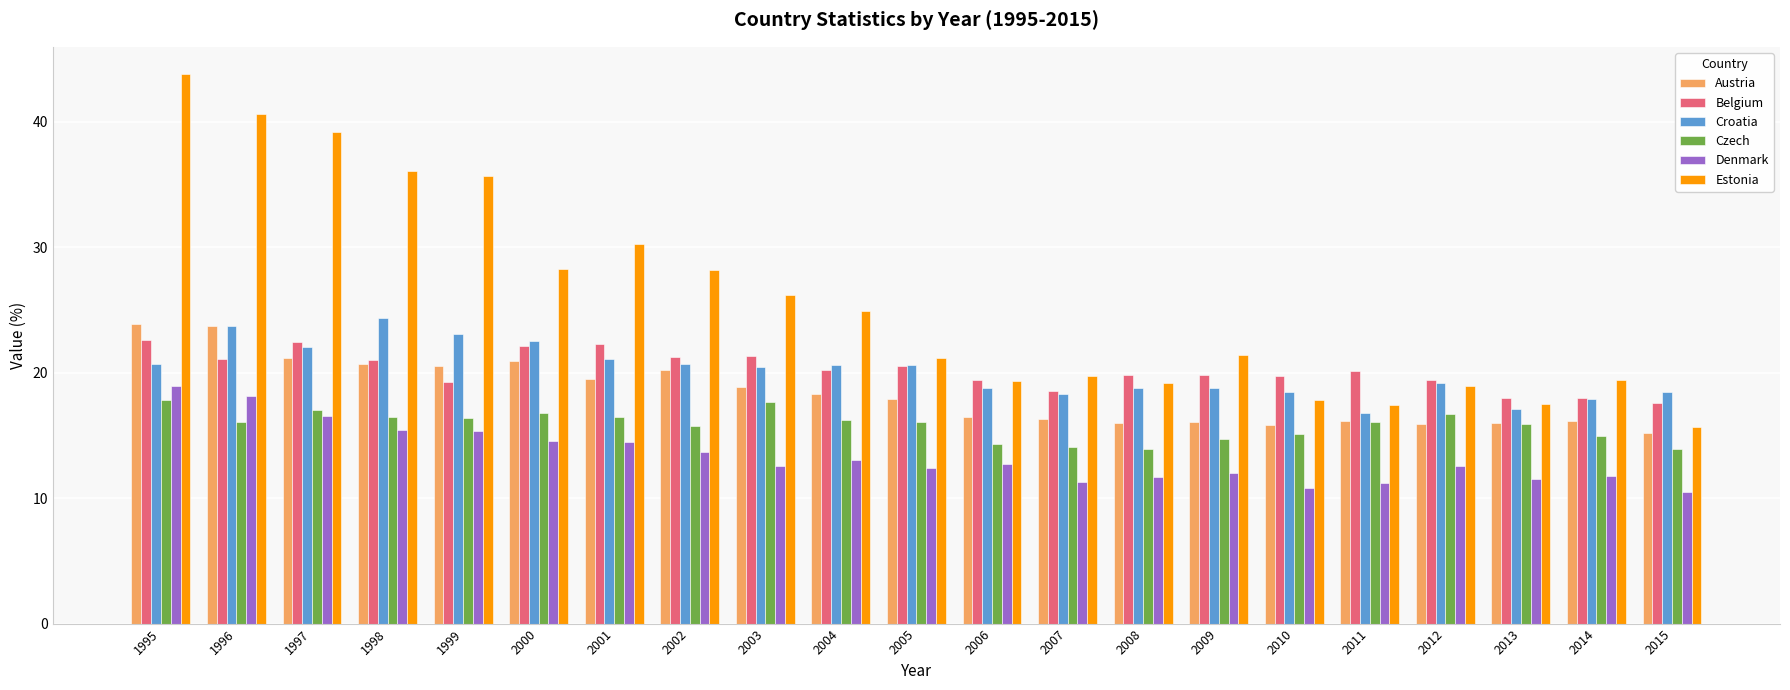

What is the value of the Denmark bar at the 20th from the left?

11.8